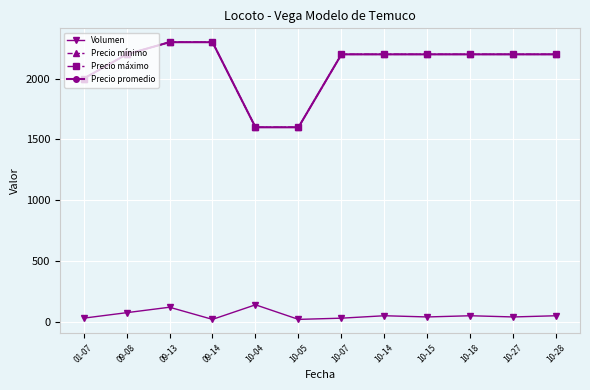

Does the chart have visible grid lines?

Yes